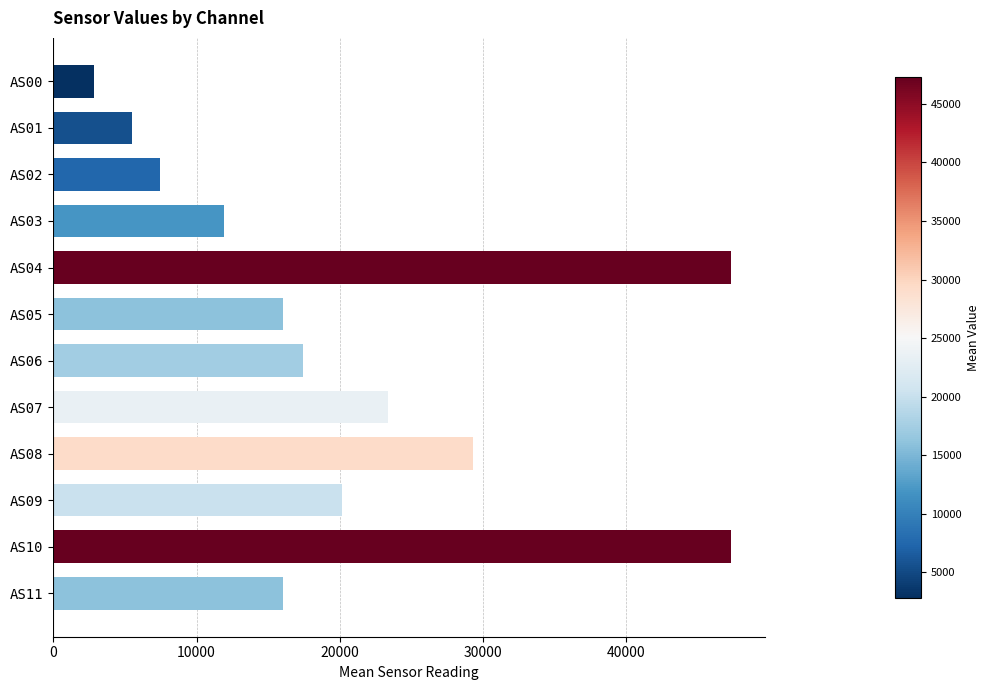

What is the approximate value at AS02?

7447.6